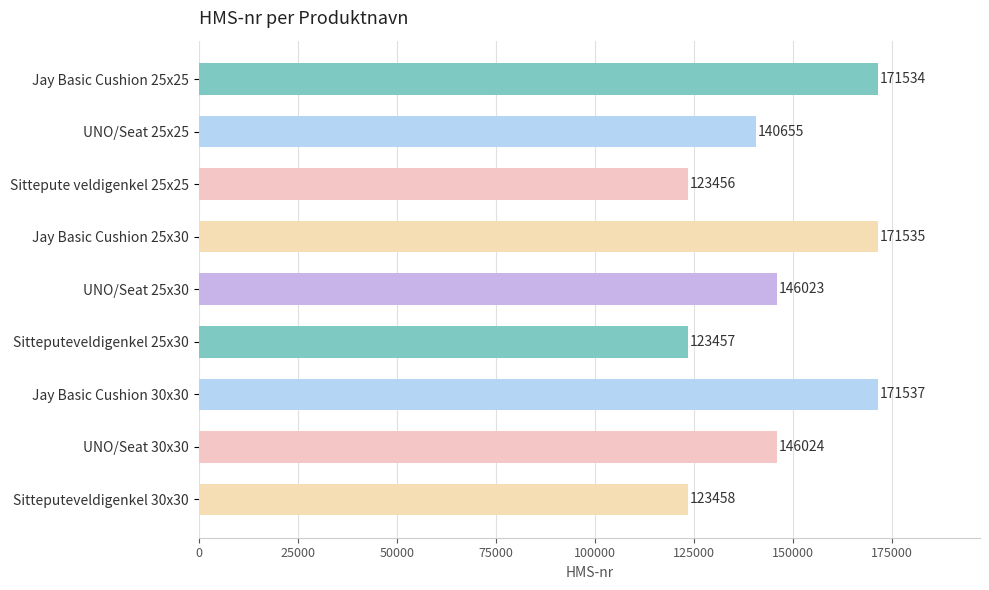

What is the greatest value displayed?

171537